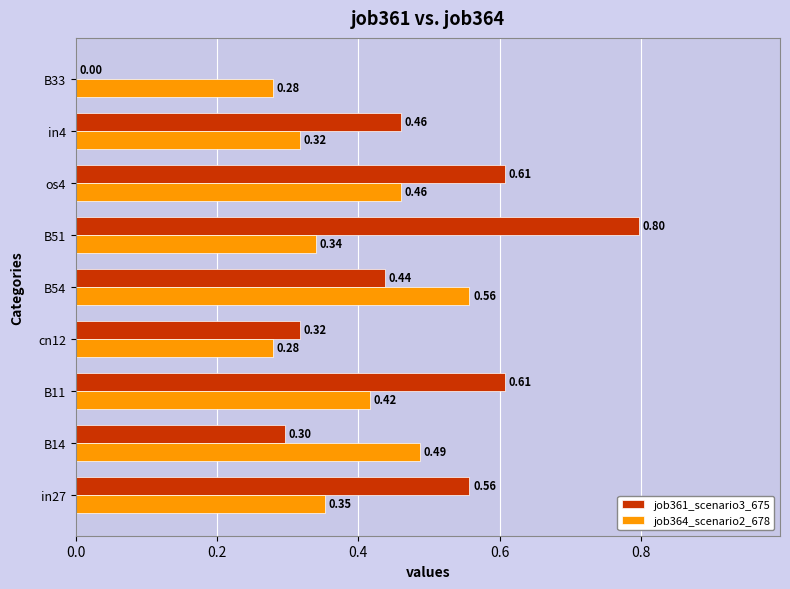

At which category is the sum across all series the highest?

B51